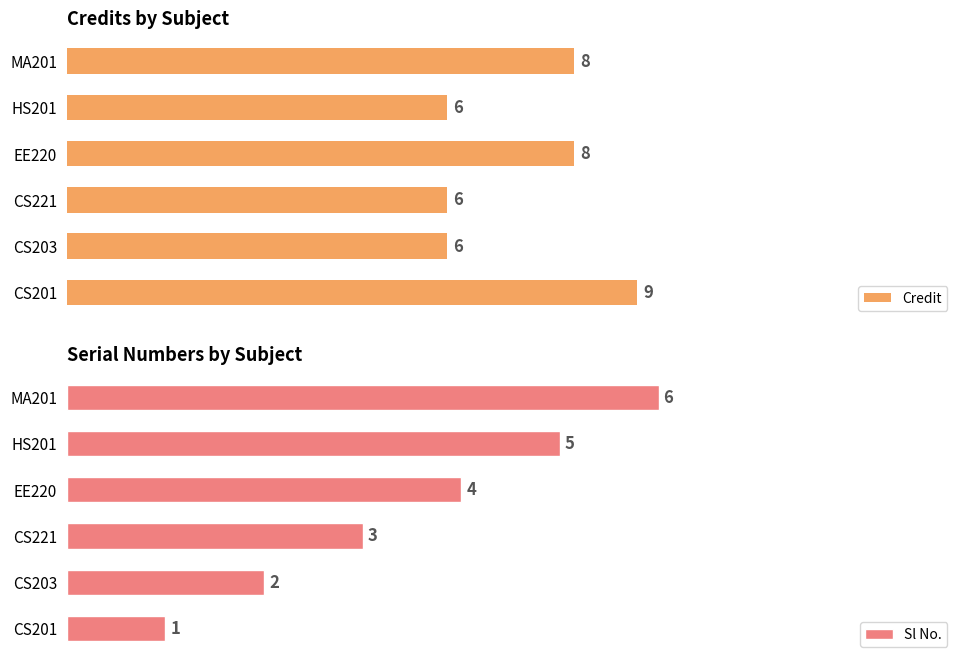

Rank the categories by Sl No. value from lowest to highest.

CS201, CS203, CS221, EE220, HS201, MA201